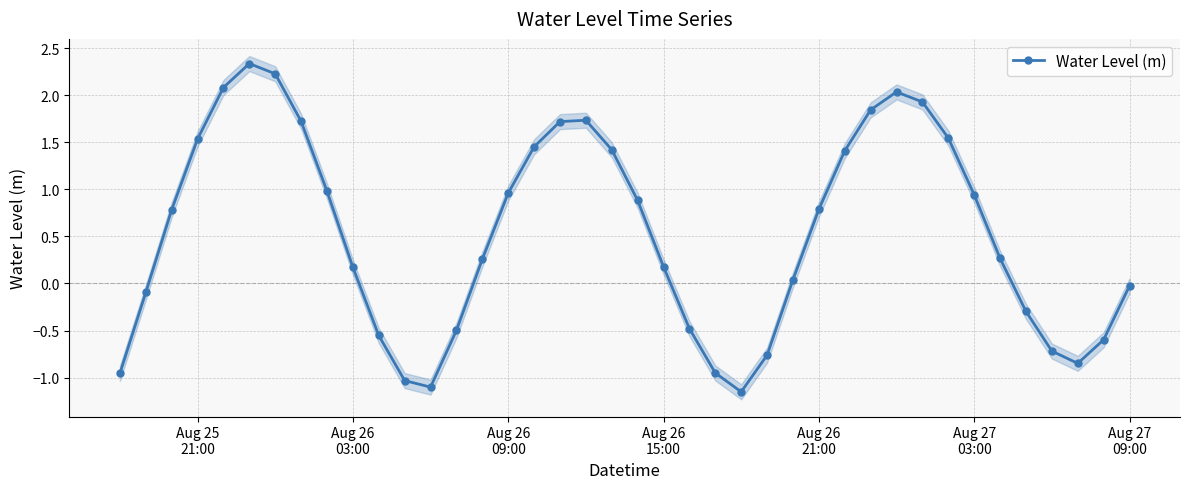

How many interior local peaks does the Water Level (m) series have?

3